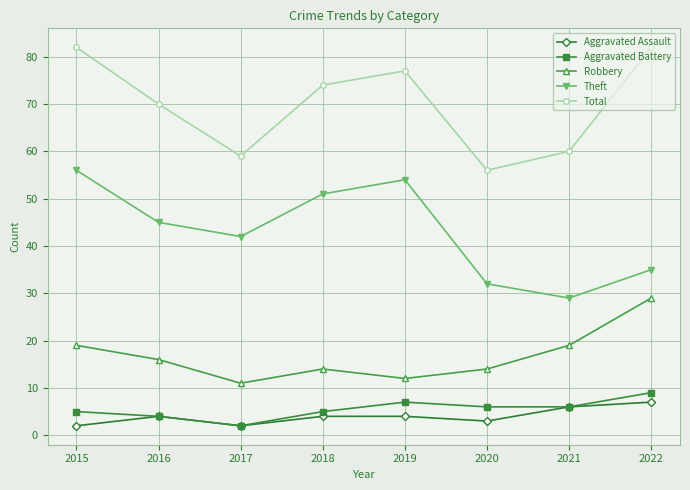

What is the sum of all Theft values?

344